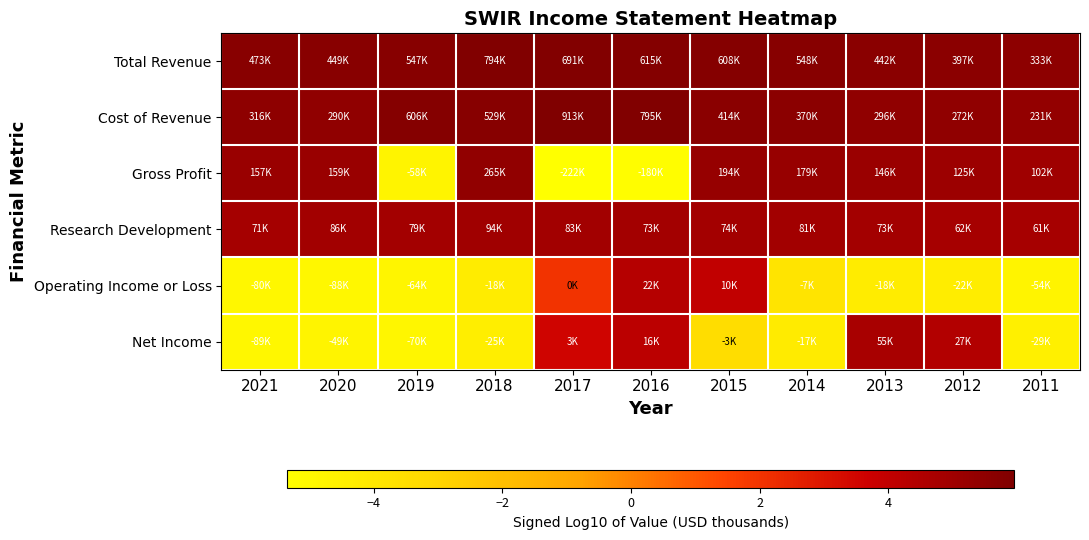

Which has a higher value, 2020 or 2018?

2018